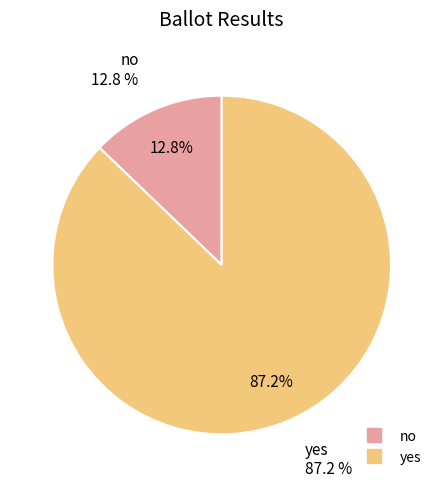

Rank the categories by value from highest to lowest.

yes, no